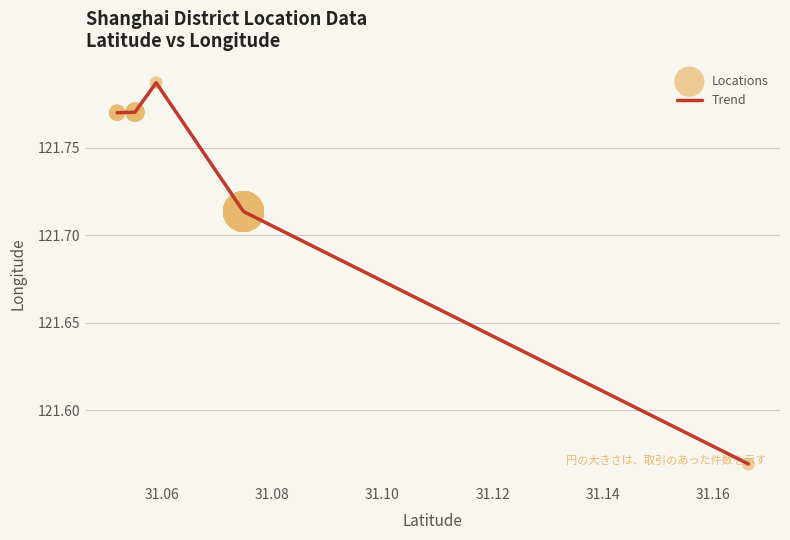

What is the sum of all values?

608.6